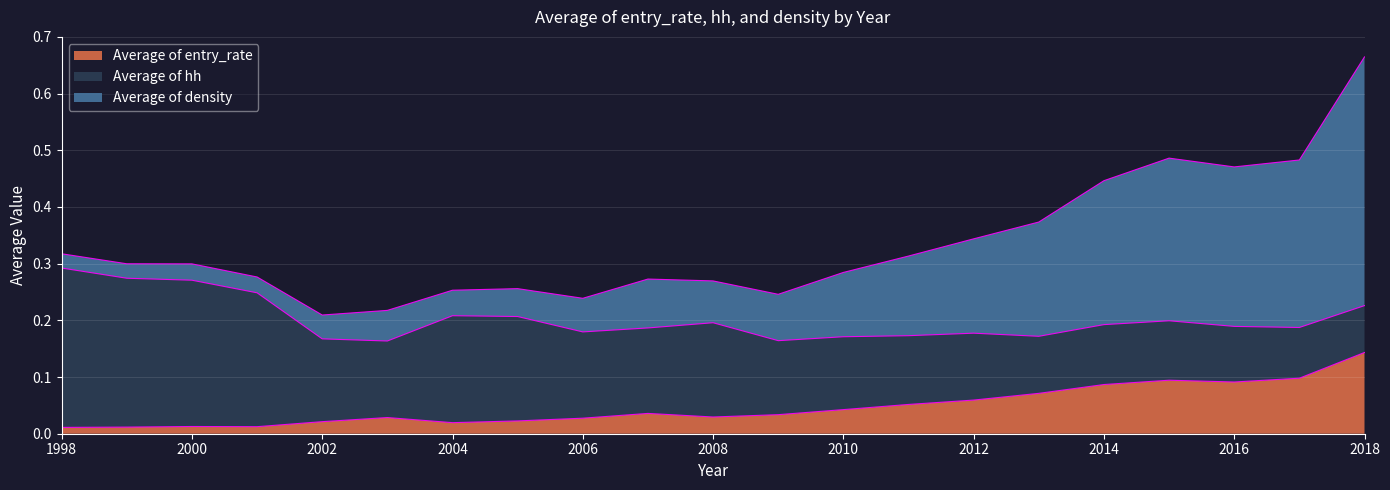

Reading left to right, what are all the values shown in this chart?

Average of entry_rate: 0.0	0.0	0.0	0.0	0.0	0.0	0.0	0.0	0.0	0.0	0.0	0.0	0.0	0.1	0.1	0.1	0.1	0.1	0.1	0.1	0.1
Average of hh: 0.3	0.3	0.3	0.2	0.1	0.1	0.2	0.2	0.2	0.2	0.2	0.1	0.1	0.1	0.1	0.1	0.1	0.1	0.1	0.1	0.1
Average of density: 0.0	0.0	0.0	0.0	0.0	0.1	0.0	0.0	0.1	0.1	0.1	0.1	0.1	0.1	0.2	0.2	0.3	0.3	0.3	0.3	0.4